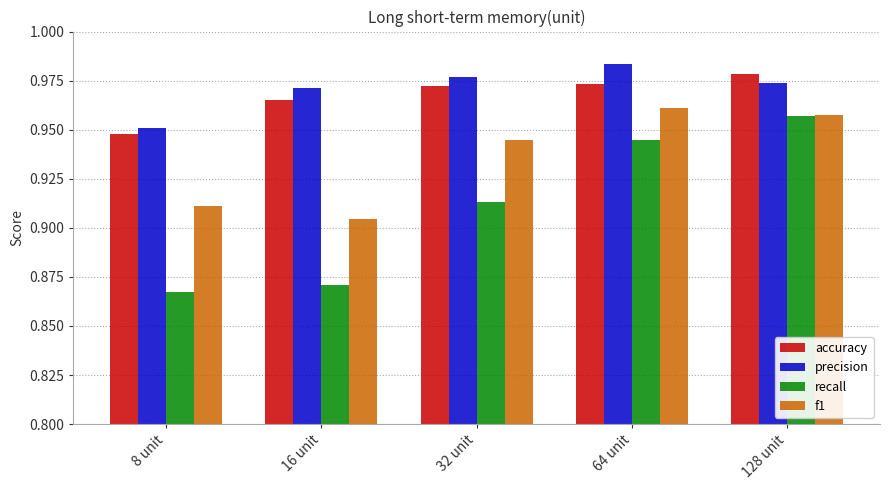

At how many categories does at least one series exceed 0?

5